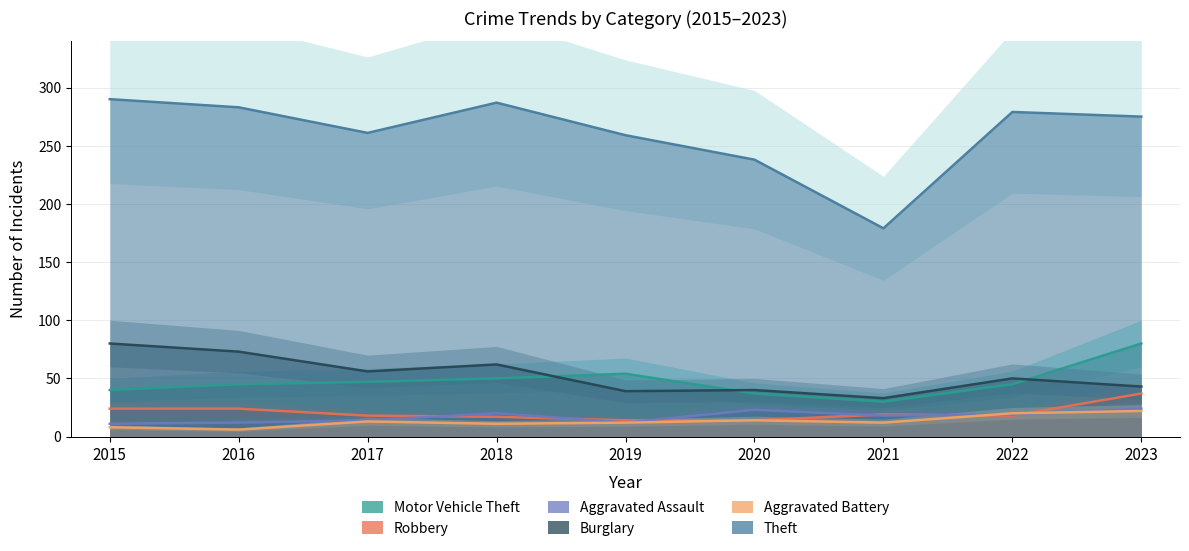

List the labels in order of Motor Vehicle Theft value, smallest first.

2021, 2020, 2015, 2016, 2022, 2017, 2018, 2019, 2023